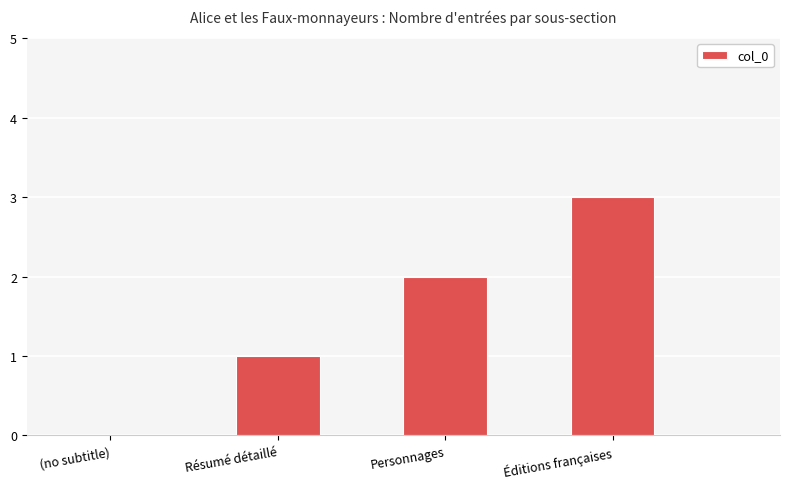

Where is the data nearest to the value 1?

Résumé détaillé